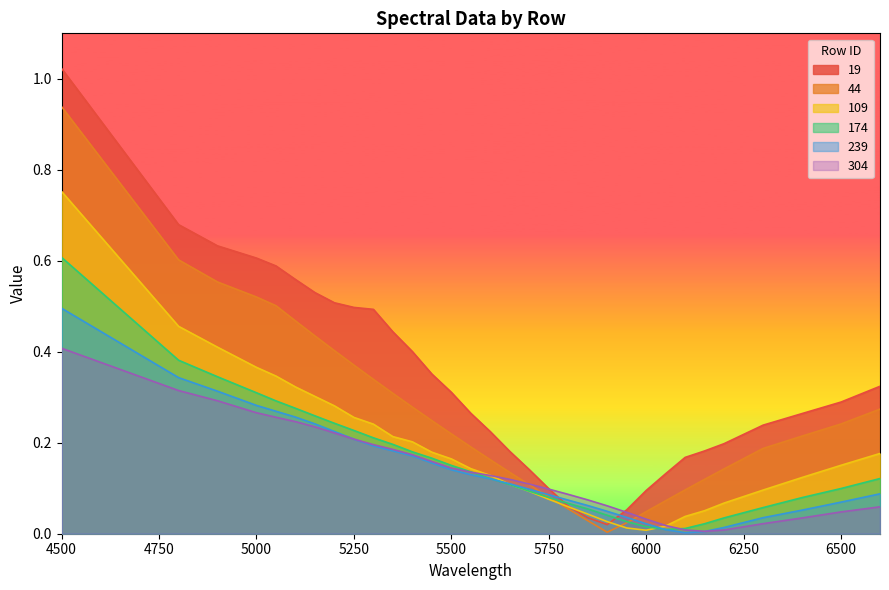

What is the difference between the 109 values at 5750 and 5050?

0.3